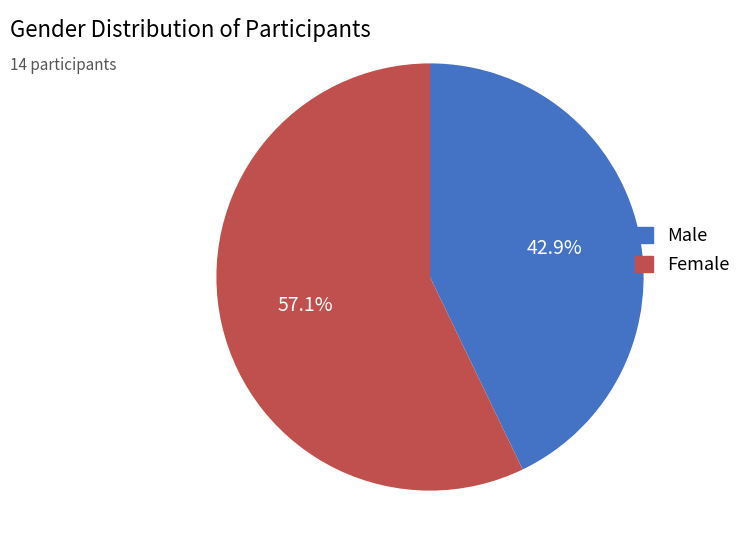

How many slices are in this pie chart?

2